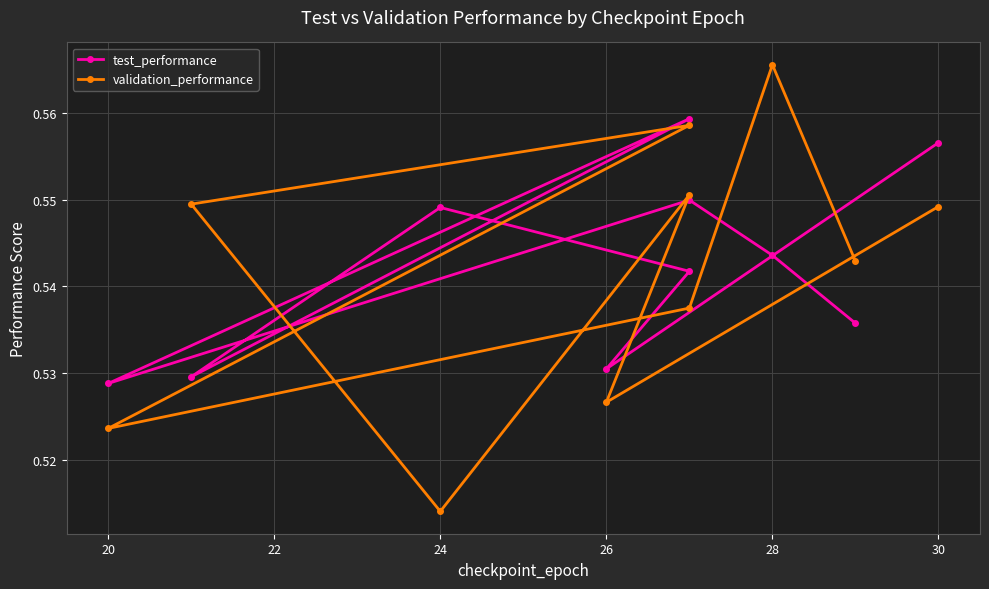

At which label is validation_performance closest to 0?

24